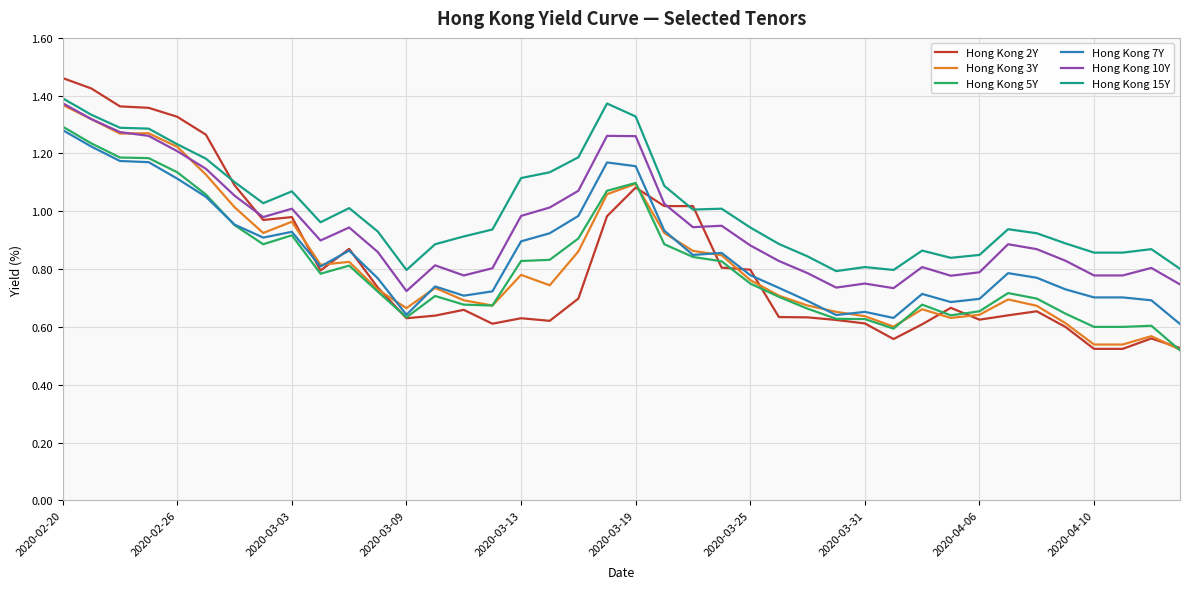

True or false: Hong Kong 7Y and Hong Kong 15Y intersect in this chart.

False